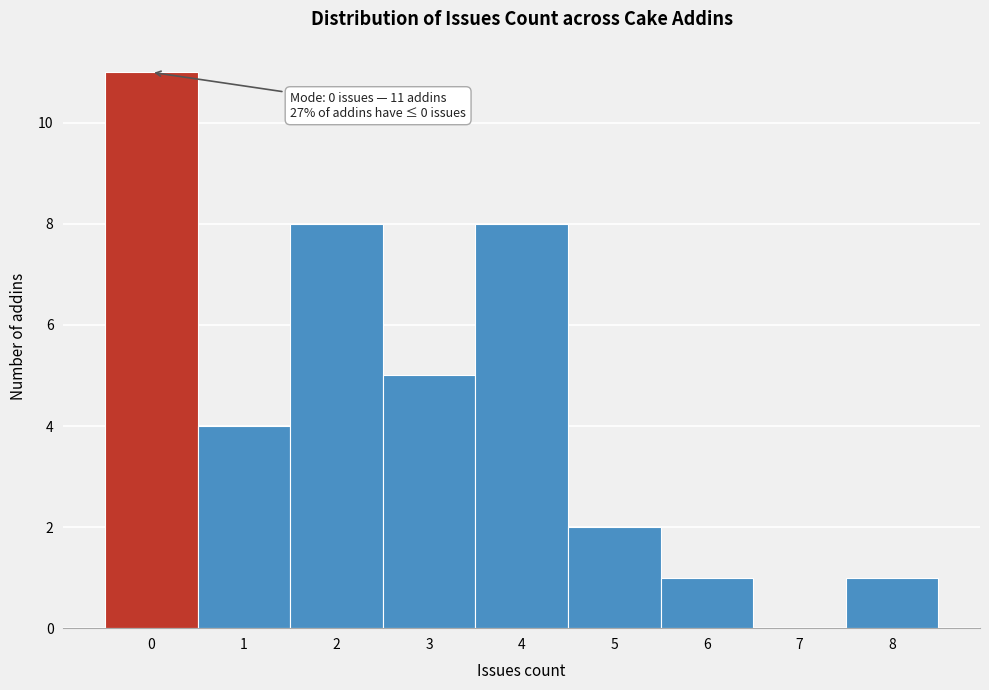

Which range on the x-axis has the tallest bar?

-0.5 to 0.5